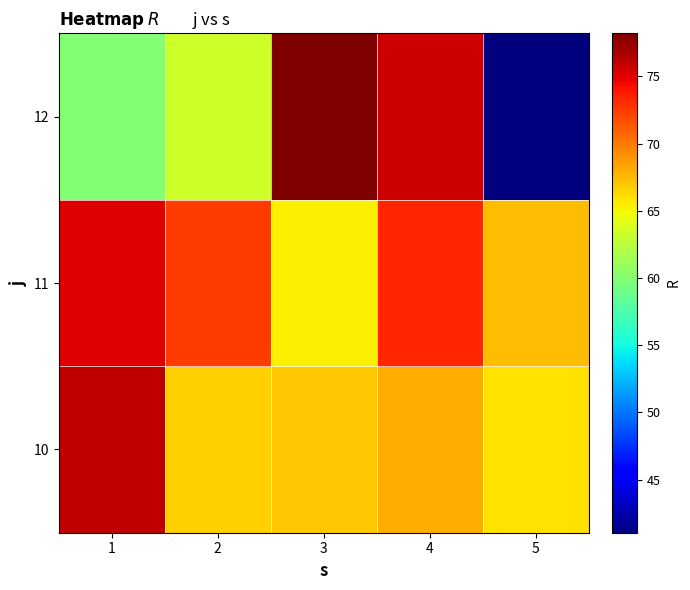

Reading right to left, list all the values displayed in this chart.

10: 5=65.9	4=68.0	3=66.9	2=66.7	1=76.1
11: 5=67.5	4=73.3	3=65.3	2=72.5	1=75.1
12: 5=41.0	4=75.7	3=78.2	2=63.4	1=60.0